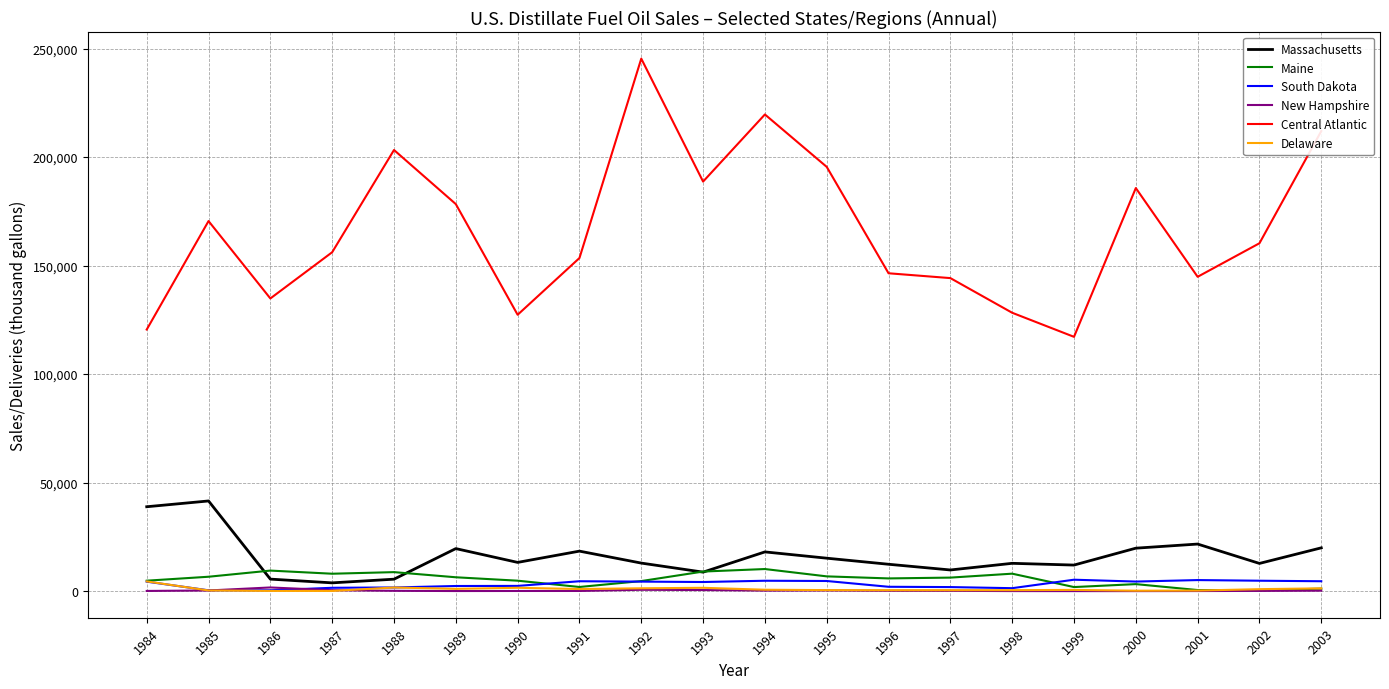

The value of Massachusetts at 2000 is 19783. True or false?

True